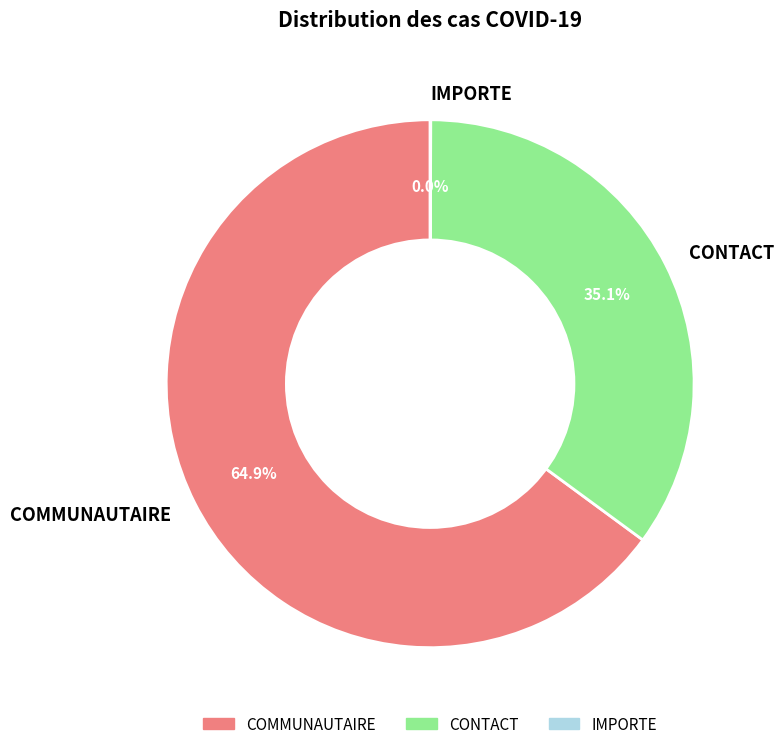

Does any single category account for the majority?

Yes